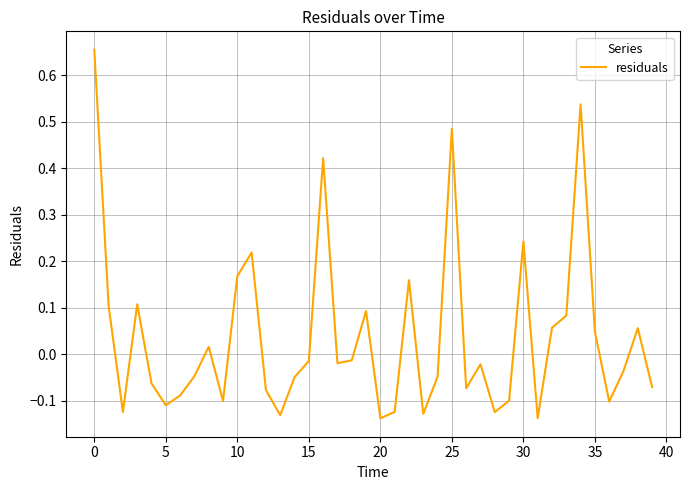

How many interior local valleys (lower than both neighbors) does the data have?

11